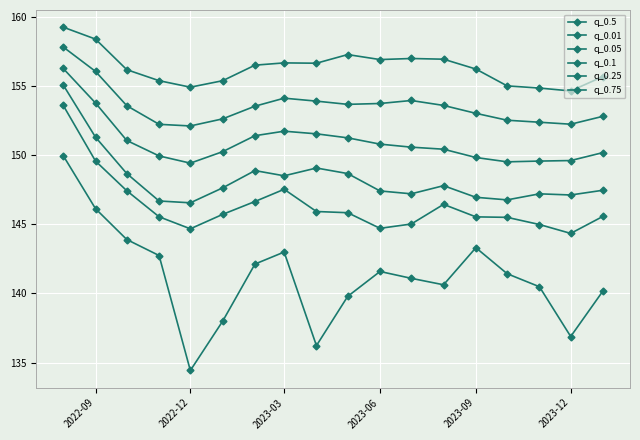

Which series has the largest total across all categories?

q_0.75